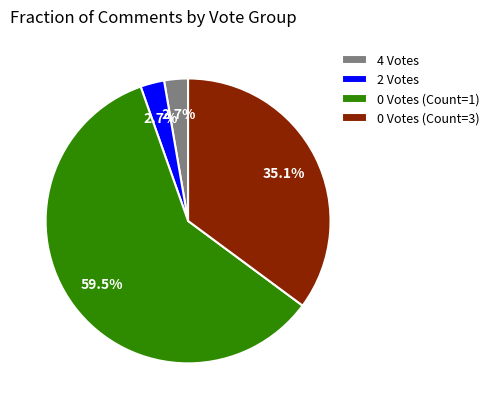

Does 0 Votes (Count=3) account for over 50% of the chart?

No